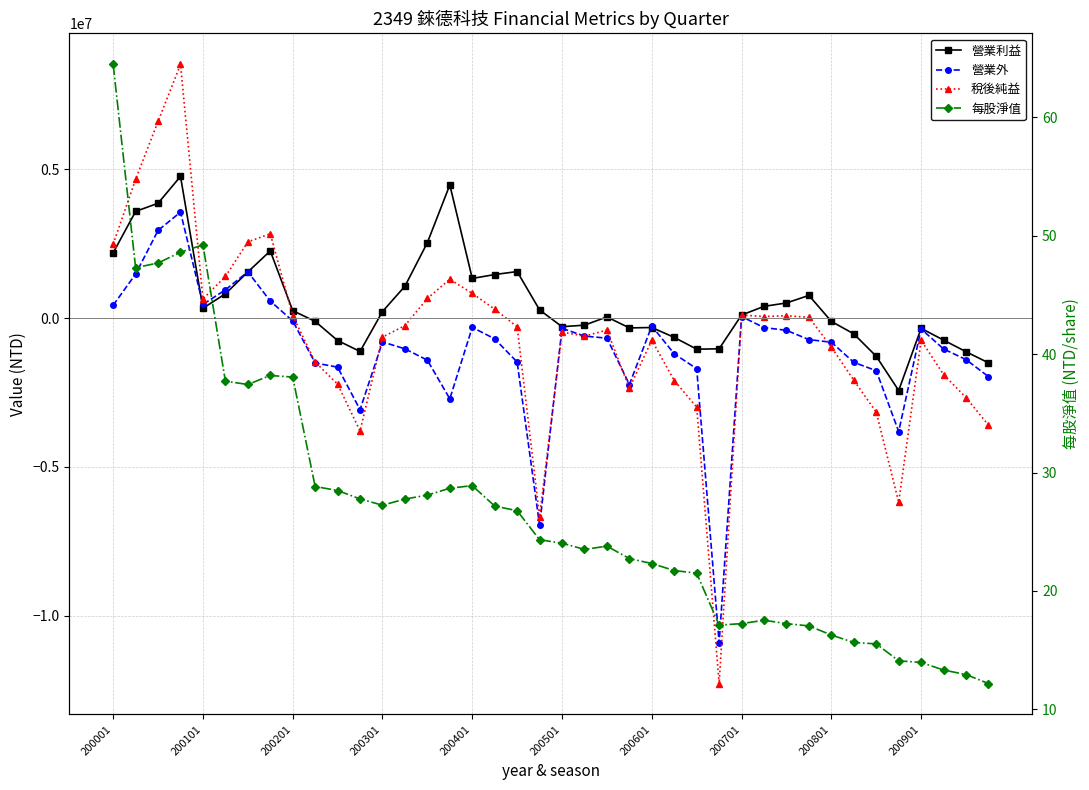

What is the difference between the highest and lowest values at 38?

2670161.9